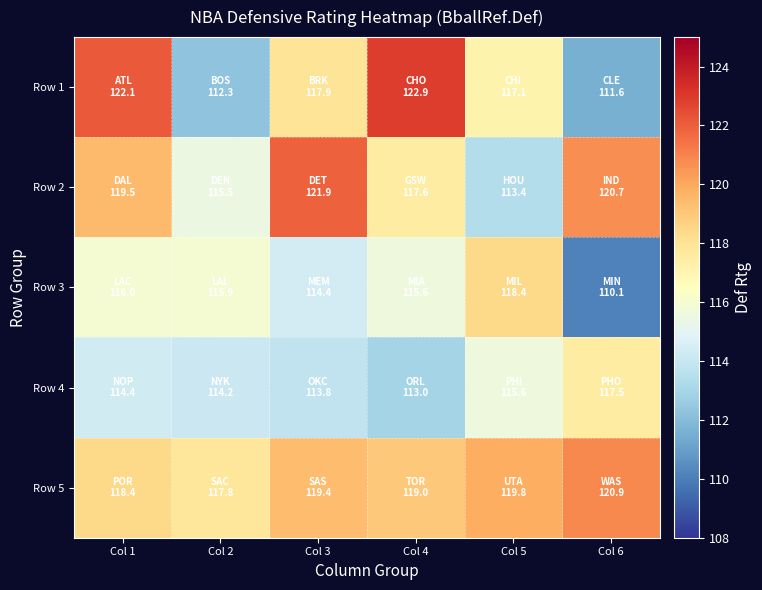

Which series has the largest range (max minus min)?

Row 1